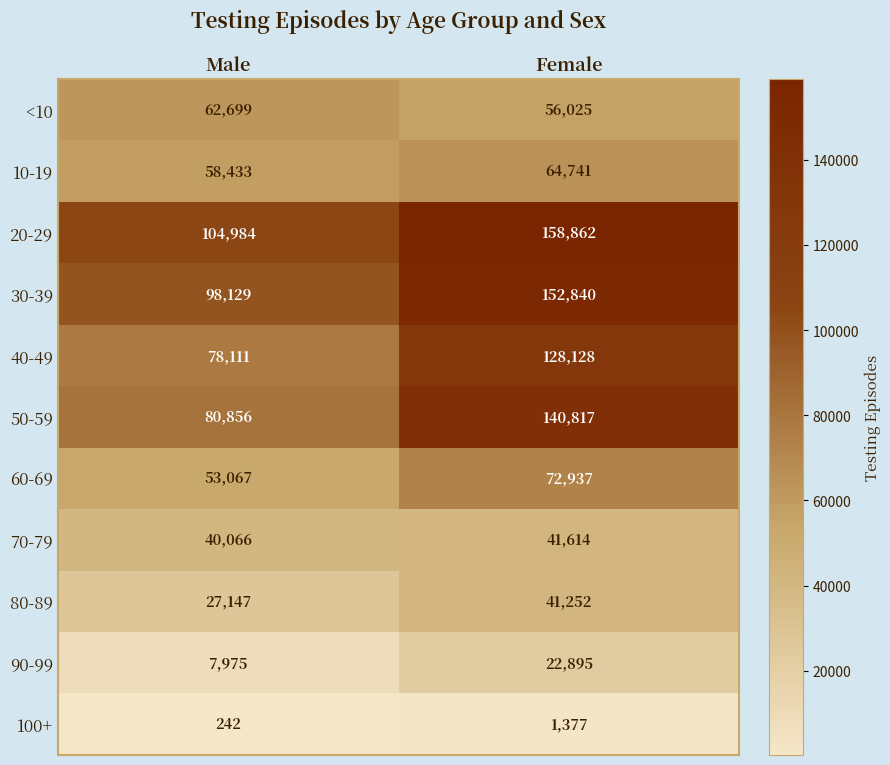

How many series are shown in this chart?

11